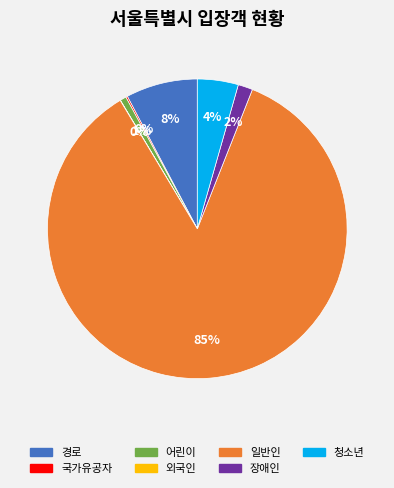

Is it true that 장애인 is 2% of the pie?

True